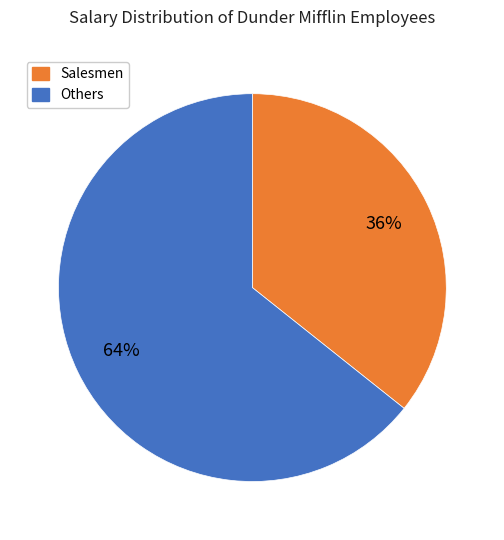

Which has a higher value, Salesmen or Others?

Others